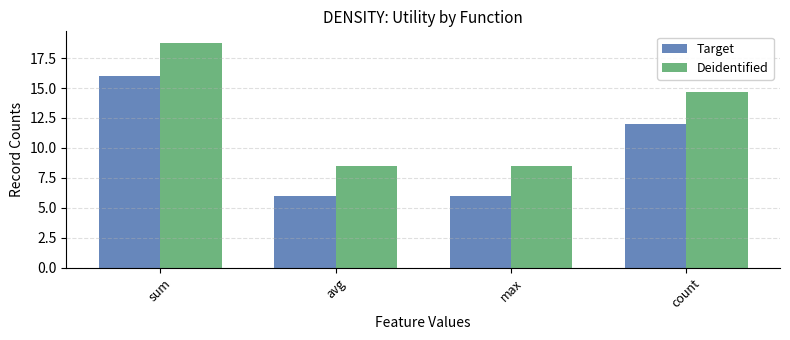

Reading left to right, extract all data points from this chart.

Target: sum=16.0	avg=6.0	max=6.0	count=12.0
Deidentified: sum=18.8	avg=8.5	max=8.5	count=14.7